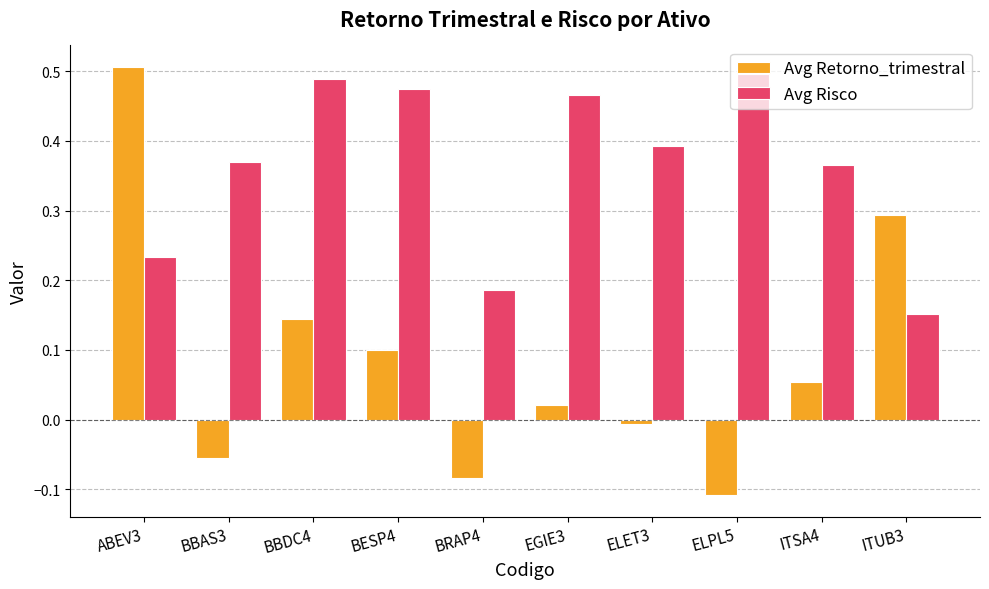

Which series has the largest range (max minus min)?

Avg Retorno_trimestral